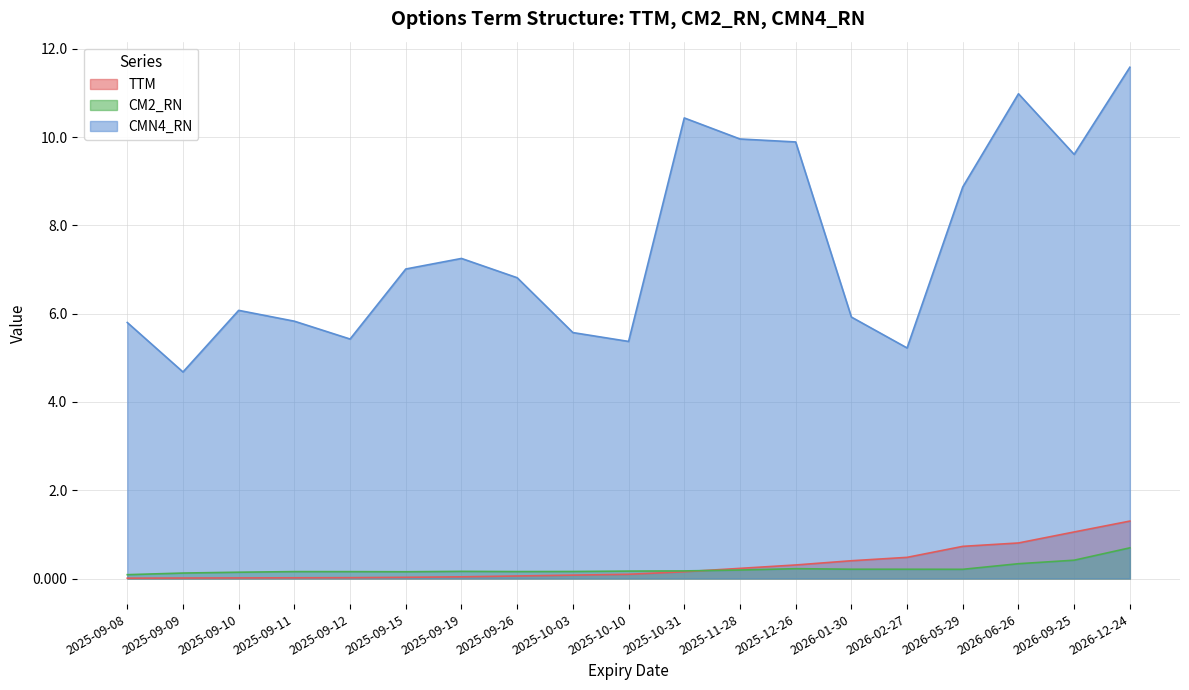

How many lines are shown in the chart?

3